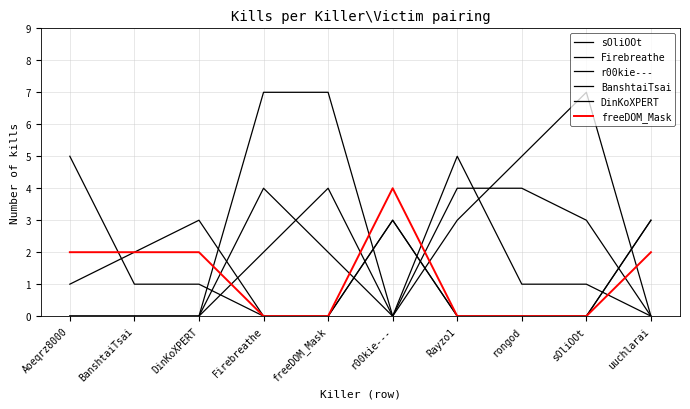

How many lines are shown in the chart?

6